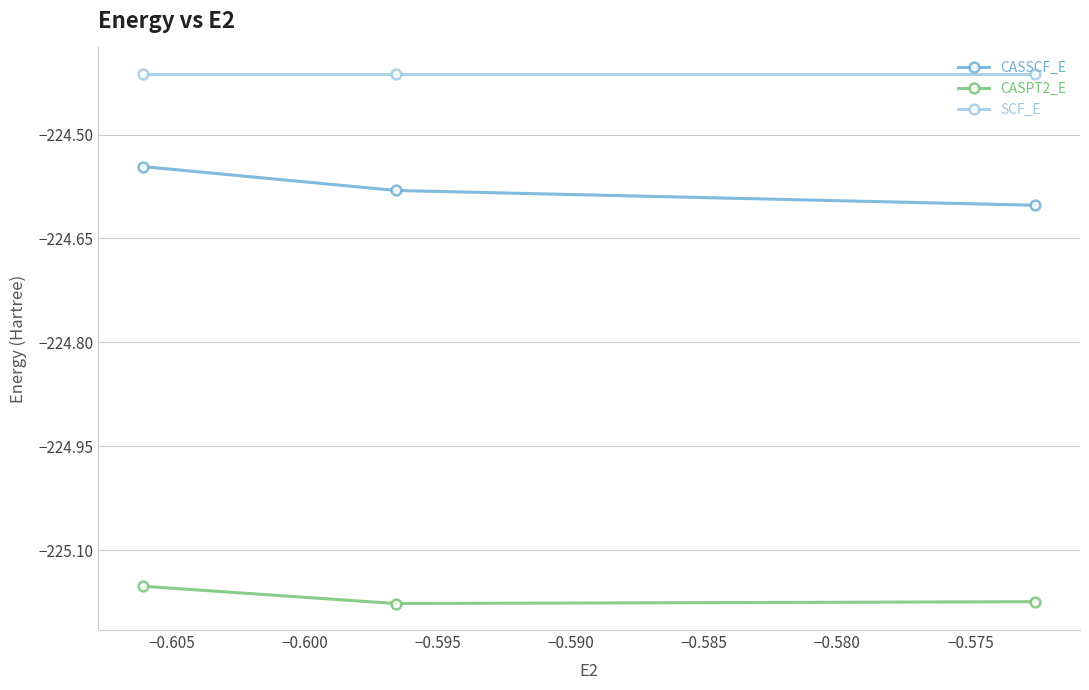

How many lines are shown in the chart?

3